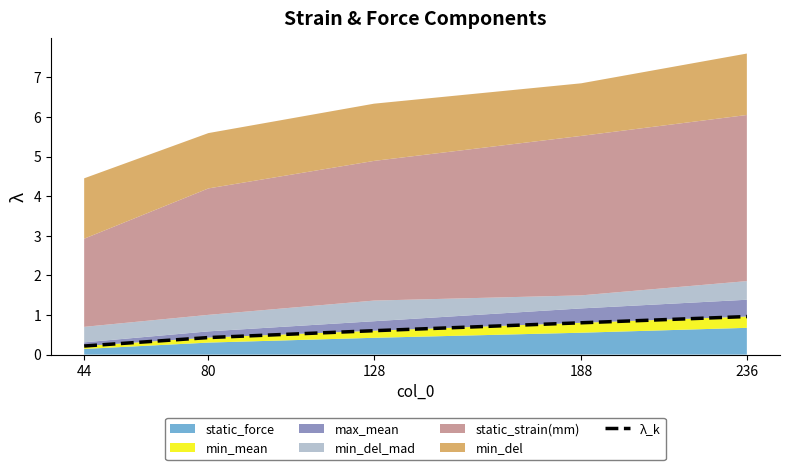

Rank the categories by value from lowest to highest.

44, 80, 128, 188, 236